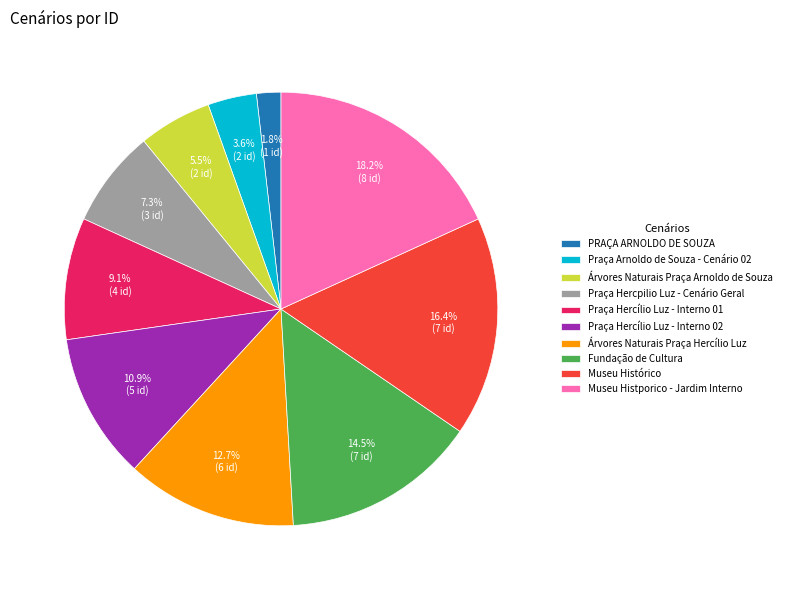

Which has a higher value, Árvores Naturais Praça Arnoldo de Souza or PRAÇA ARNOLDO DE SOUZA?

Árvores Naturais Praça Arnoldo de Souza